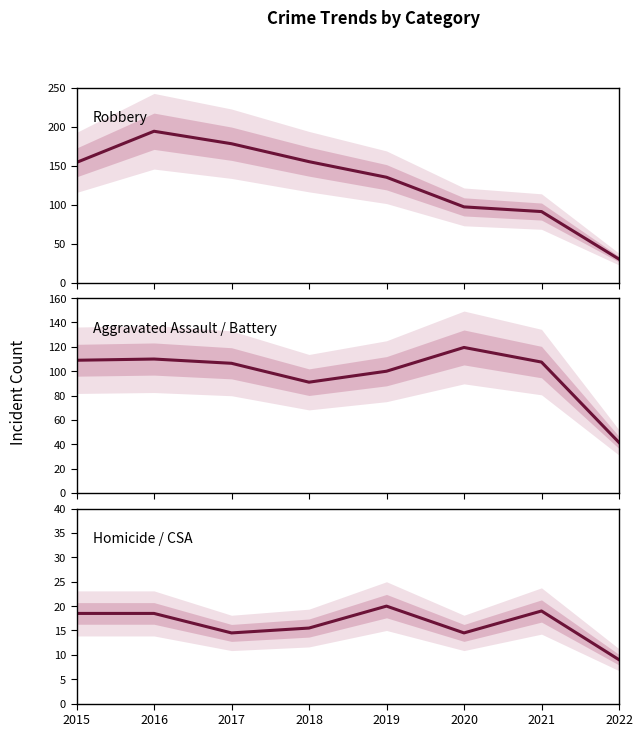

Which category has the highest value in the Aggravated Assault / Battery series?

2020